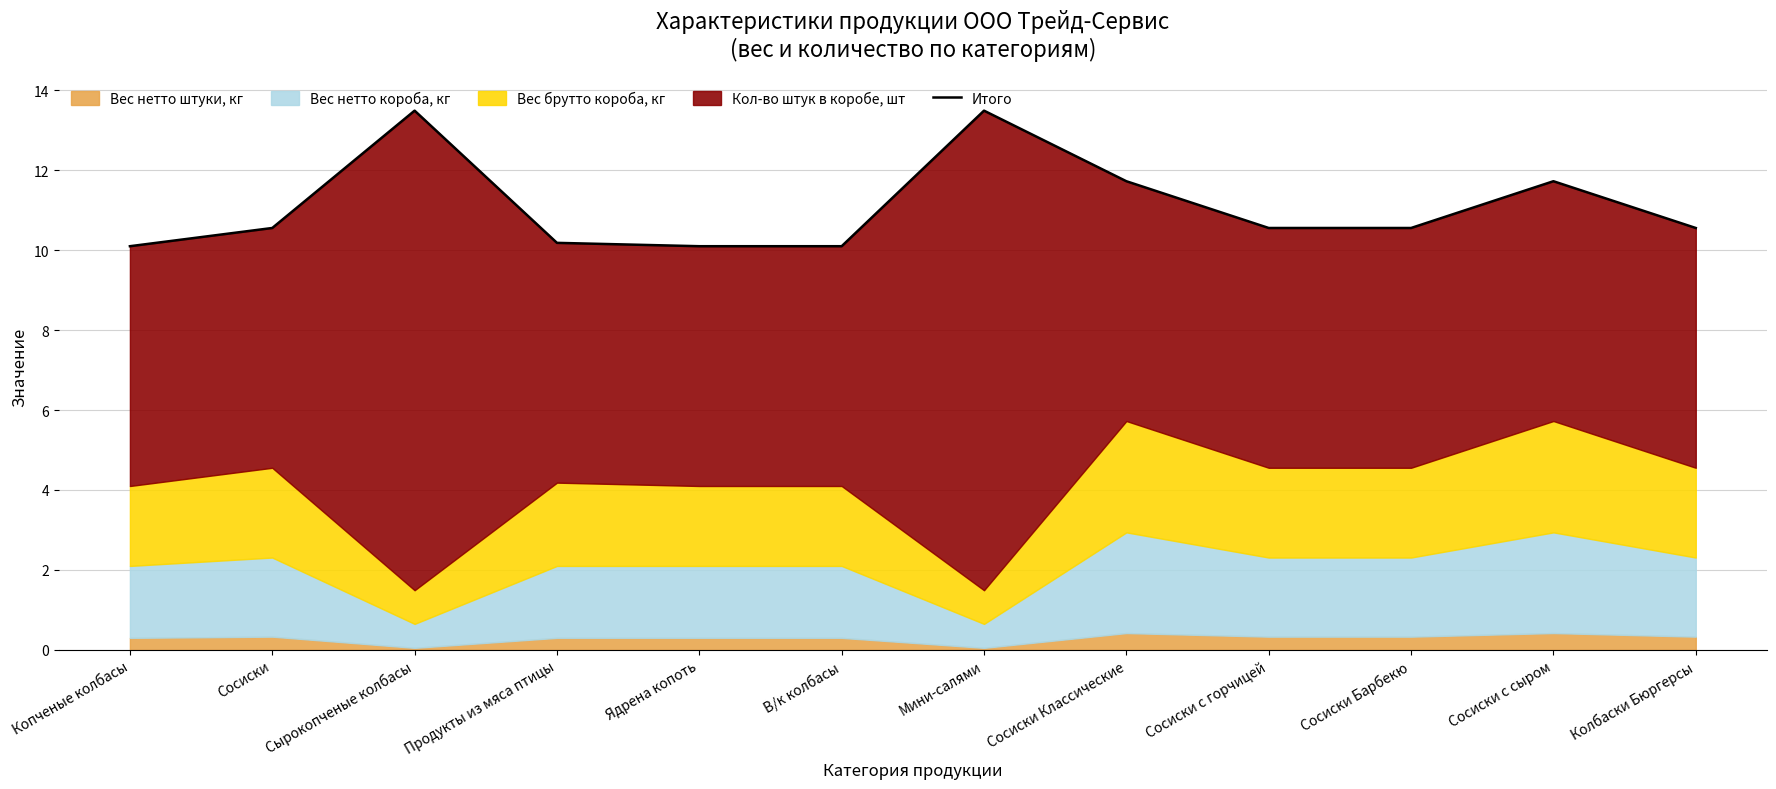

Reading right to left, list all the values displayed in this chart.

Колбаски Бюргерсы=10.6	Сосиски с сыром=11.7	Сосиски Барбекю=10.6	Сосиски с горчицей=10.6	Сосиски Классические=11.7	Мини-салями=13.5	В/к колбасы=10.1	Ядрена копоть=10.1	Продукты из мяса птицы=10.2	Сырокопченые колбасы=13.5	Сосиски=10.6	Копченые колбасы=10.1